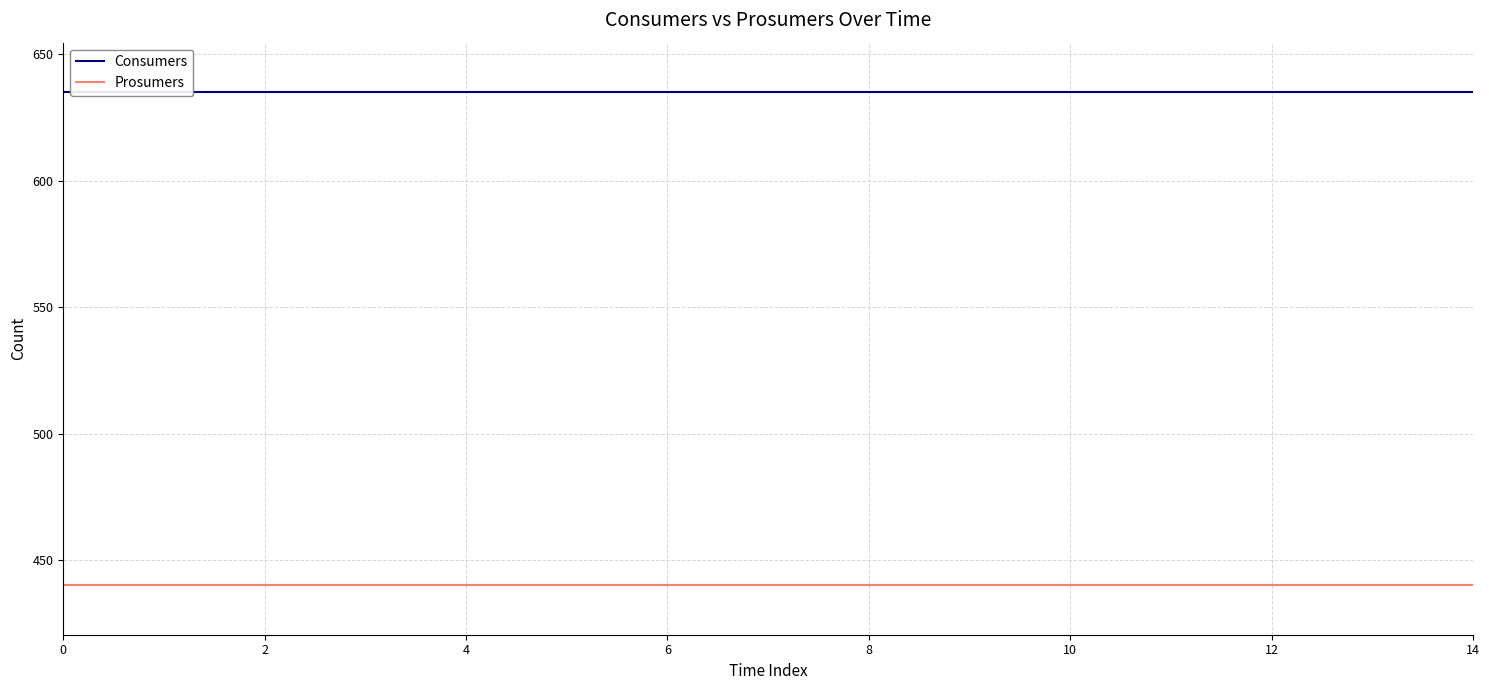

How many data points does each series have?

15